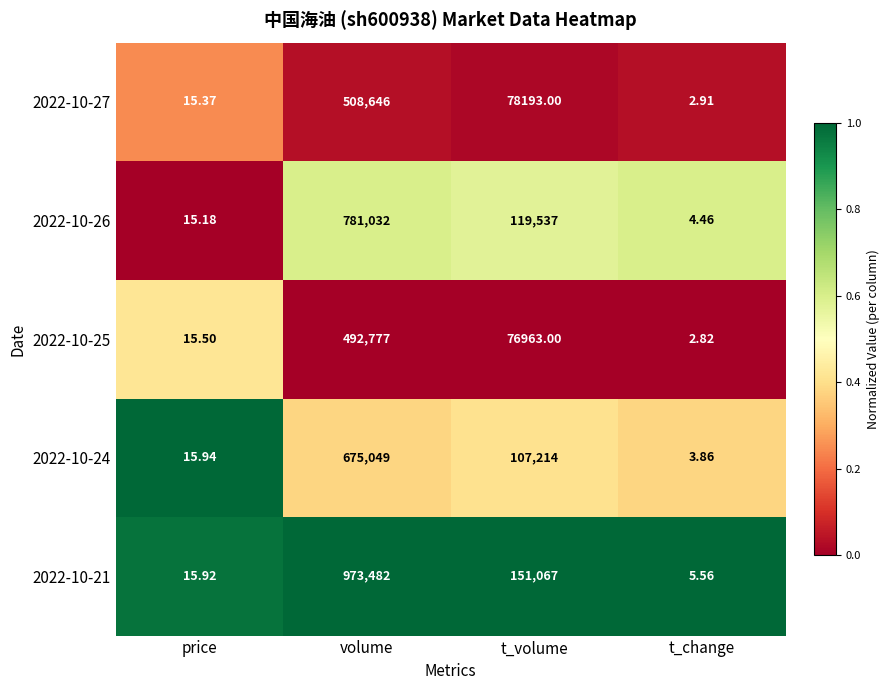

Is the value of 2022-10-24 at volume greater than the value of 2022-10-26 at volume?

No